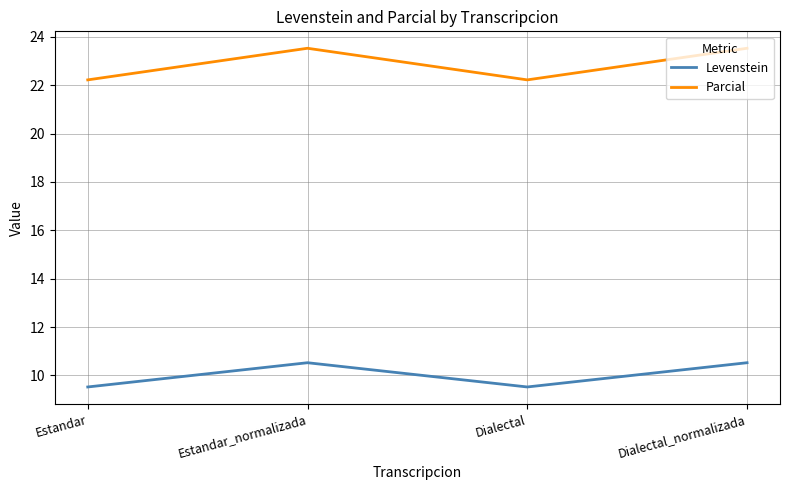

At how many categories does at least one series exceed 11?

4